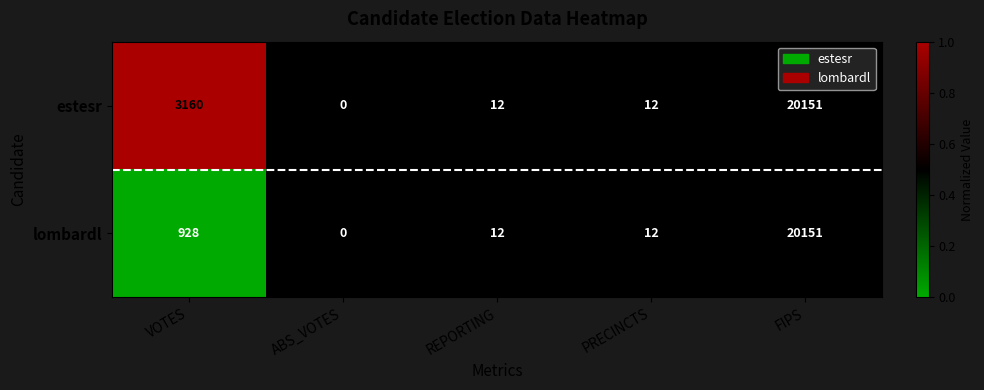

Which series has the largest total across all categories?

estesr